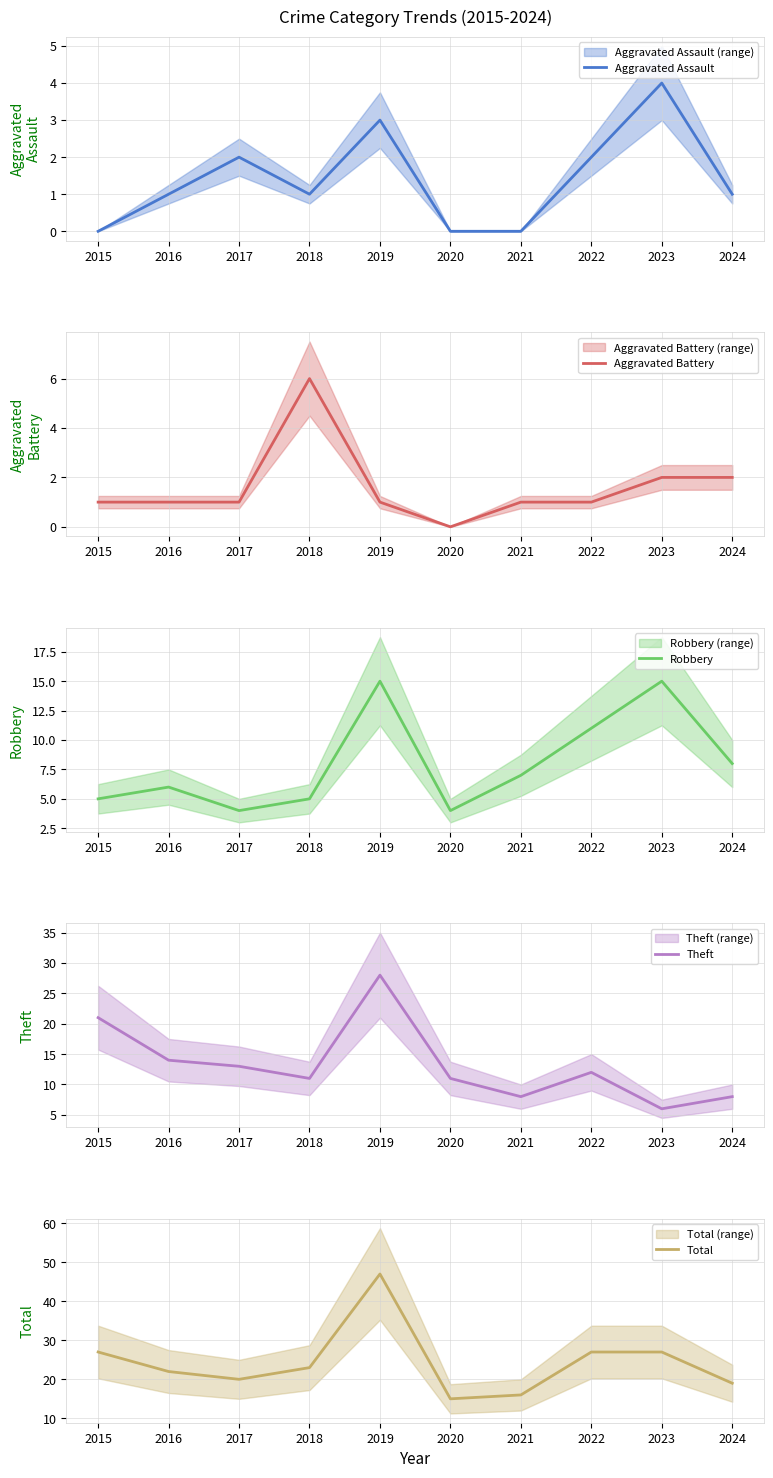

Where is Aggravated Battery nearest to the value 3?

2023